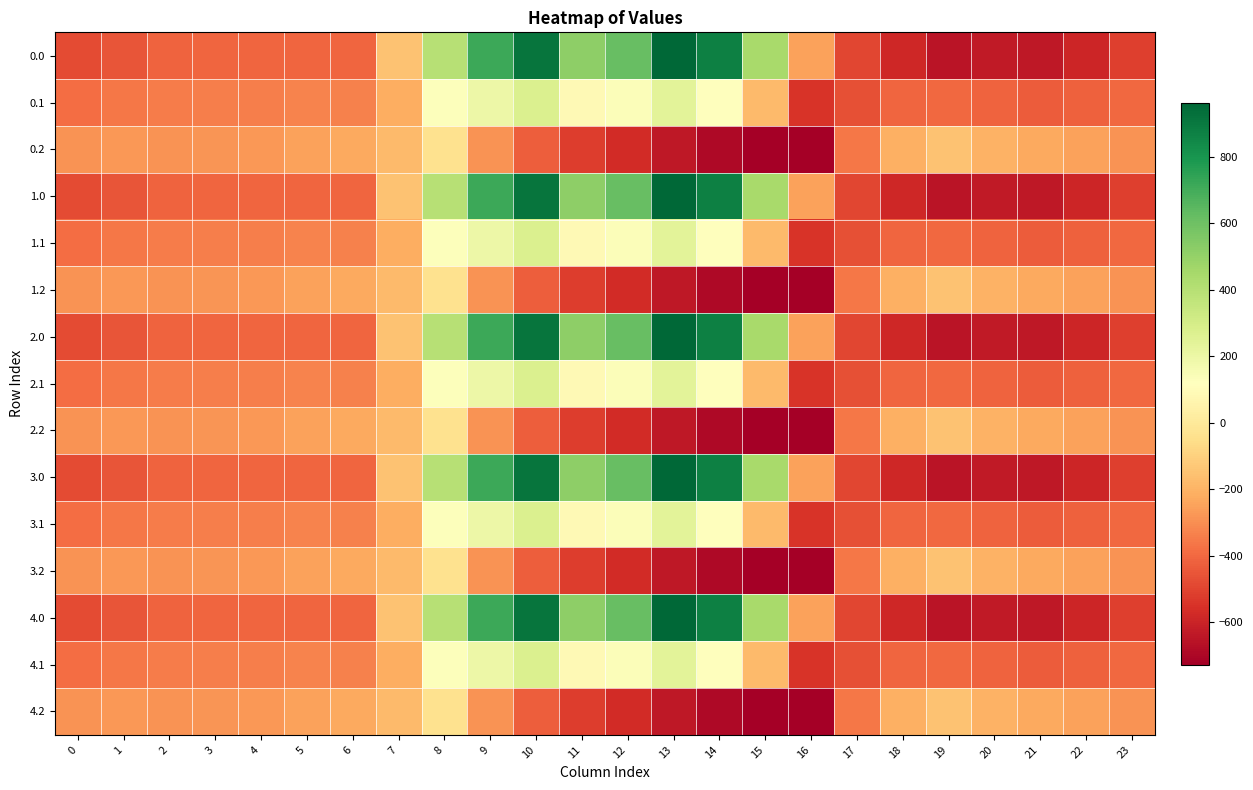

What is the total value across all series at 9?

3097.3